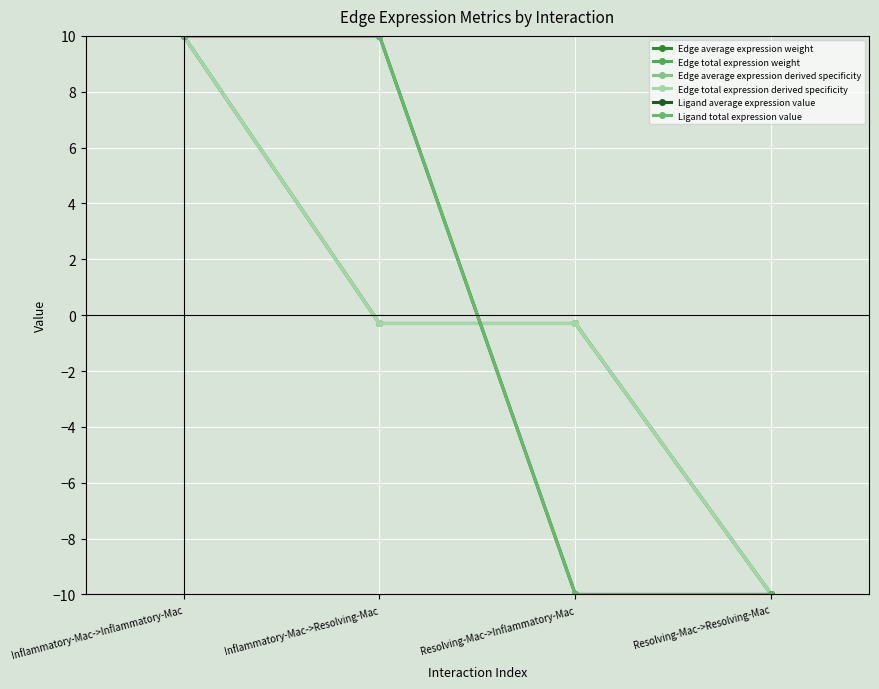

The value of Ligand total expression value at Resolving-Mac->Resolving-Mac is -10.0. True or false?

True